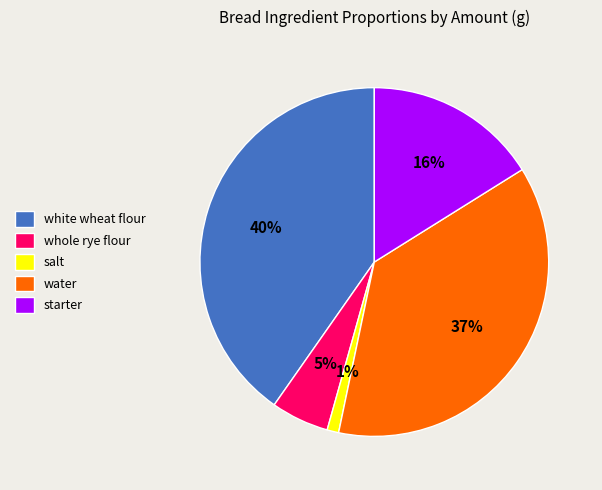

Combined, do starter and whole rye flour account for over 50%?

No